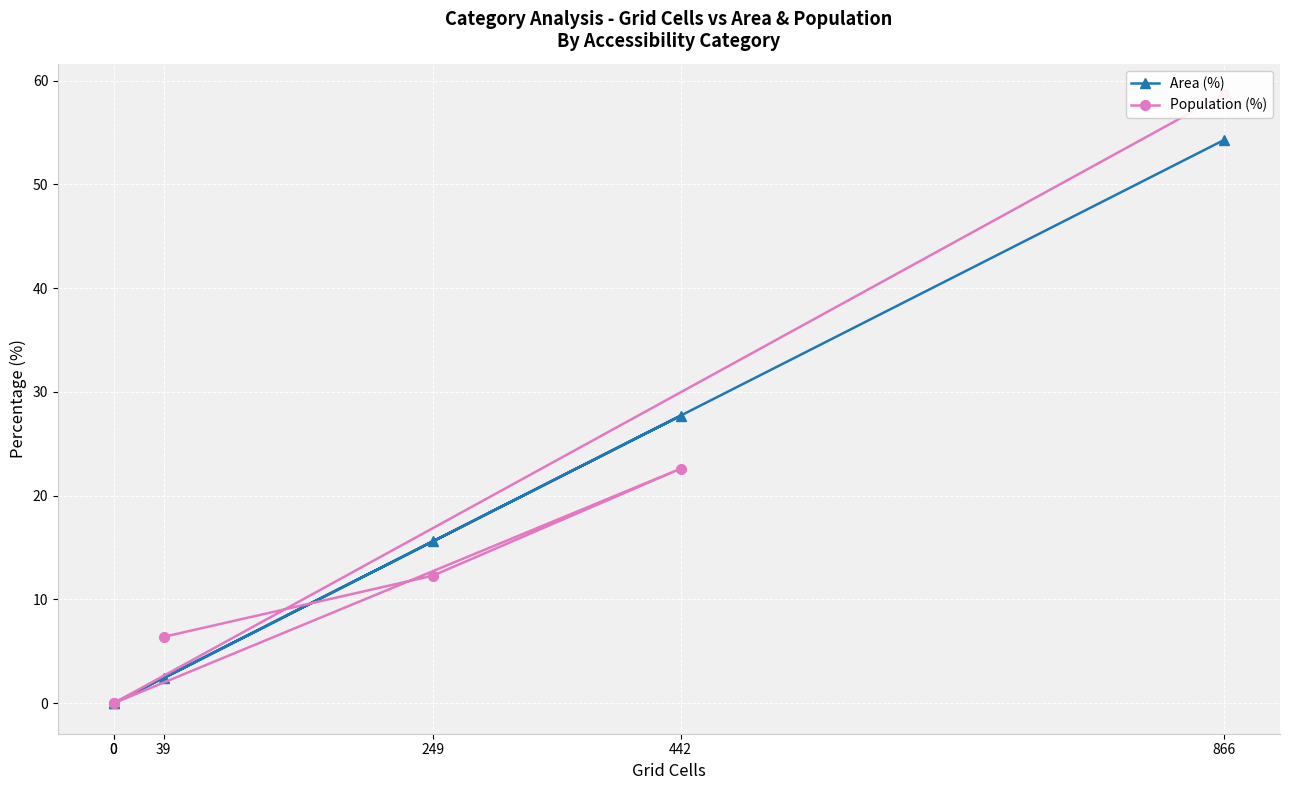

Reading right to left, list all the values displayed in this chart.

Area (%): 866=54.3	0=0.0	0=0.0	442=27.7	249=15.6	39=2.4
Population (%): 866=58.7	0=0.0	0=0.0	442=22.6	249=12.3	39=6.4